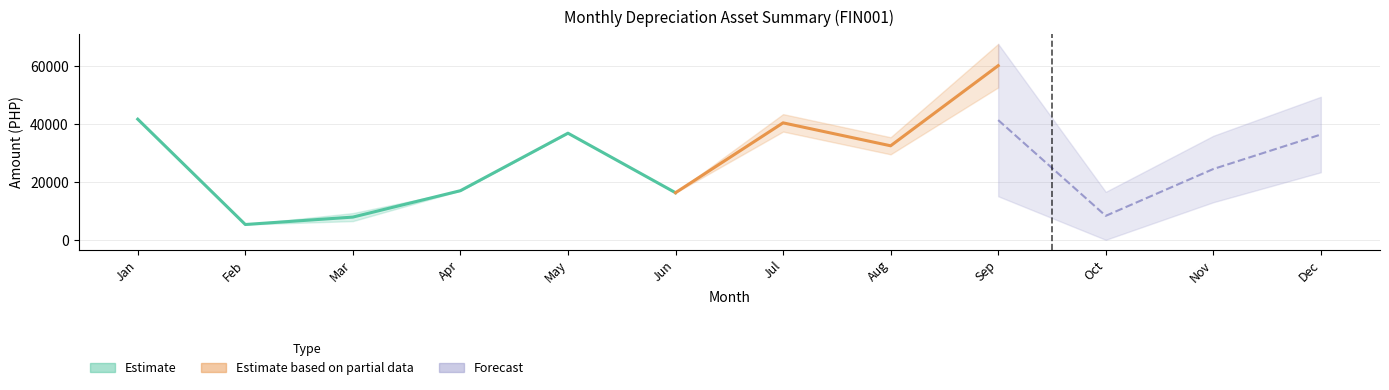

What is the difference between the Accum. Depr. values at Sep and Dec?

26608.3